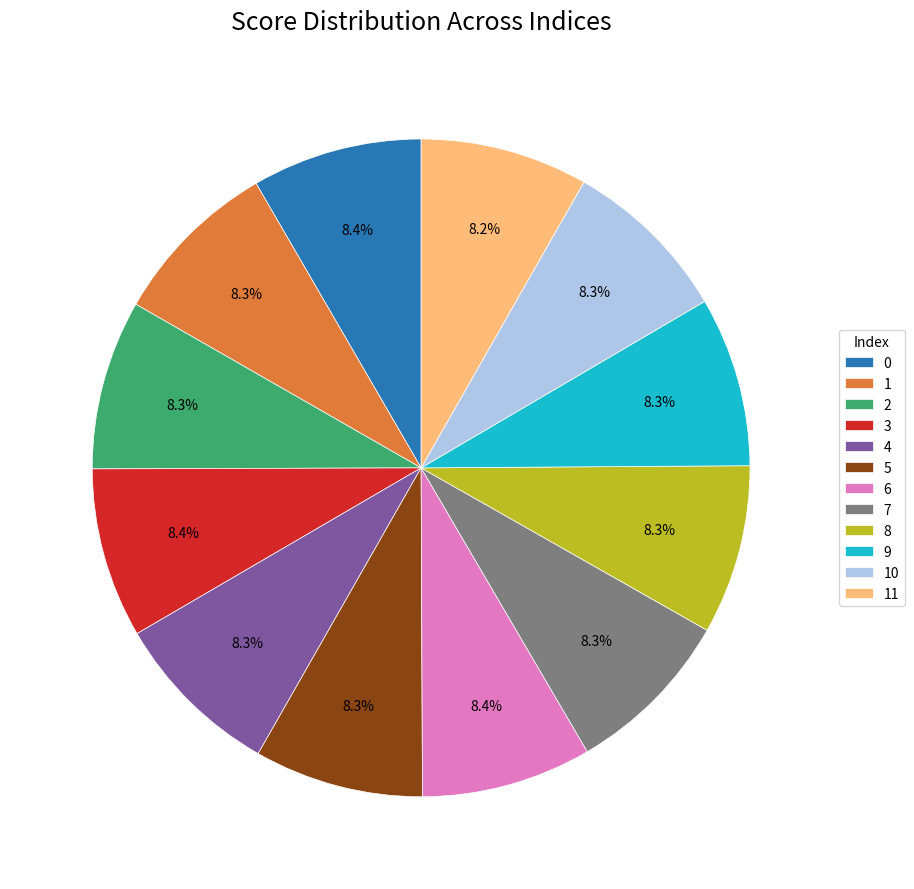

Does 9 account for over 50% of the chart?

No